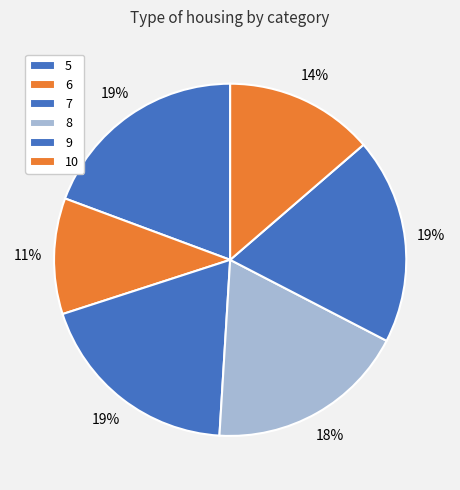

The 6 slice represents 22% of the pie. True or false?

False